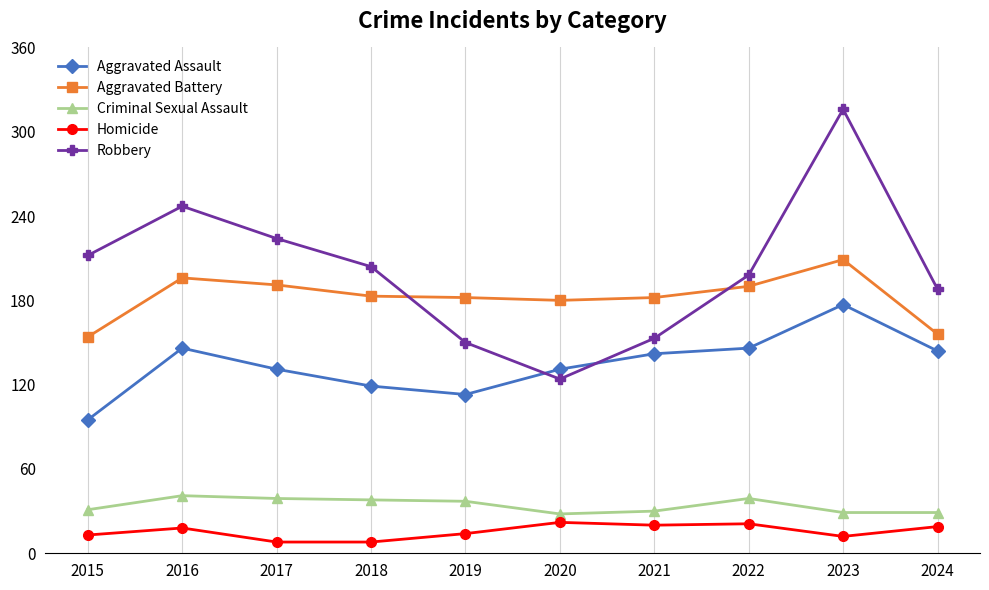

True or false: Robbery has a value of 452 at 2023.

False